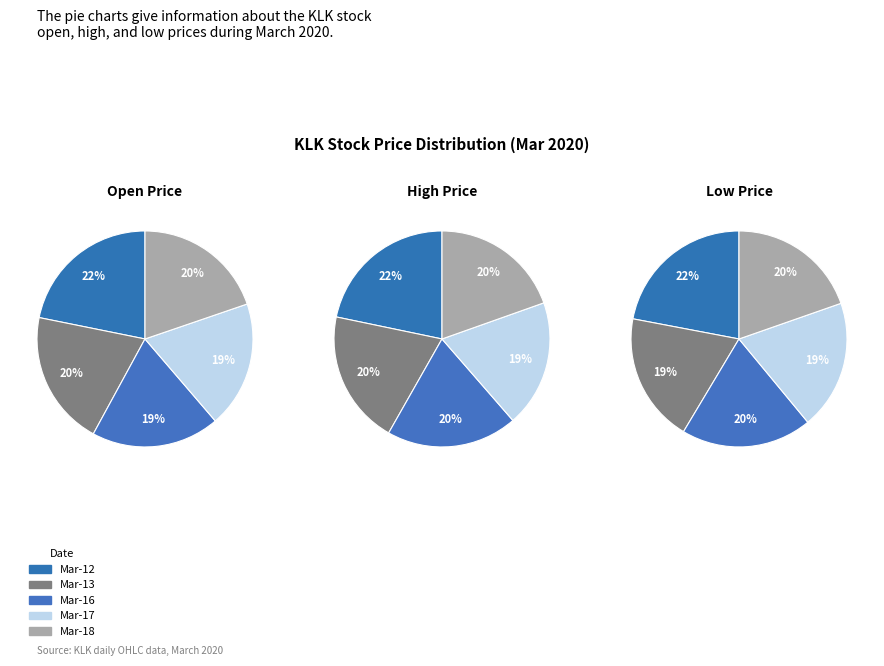

Which category has the biggest portion of the pie?

2020-03-12